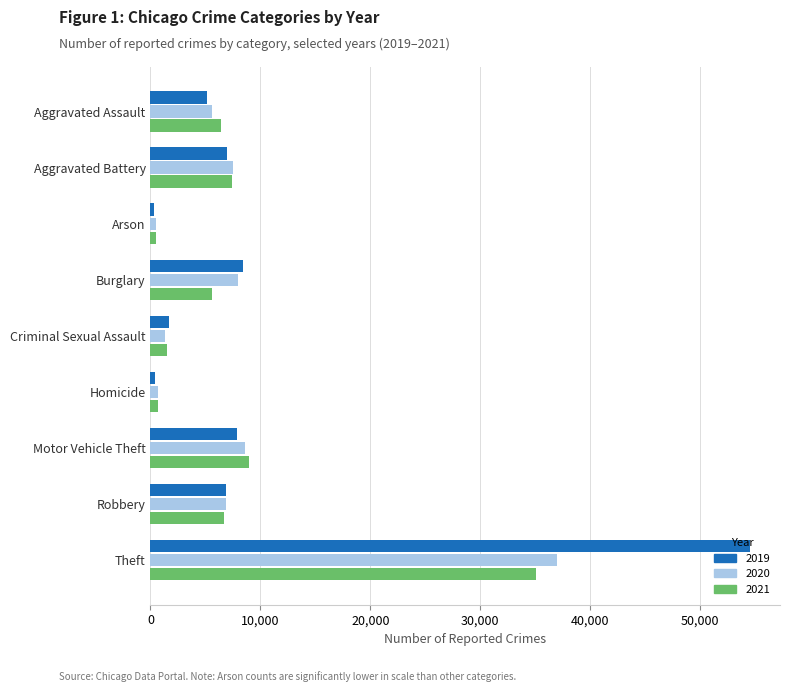

True or false: 2021 has a value of 6415 at Aggravated Assault.

True